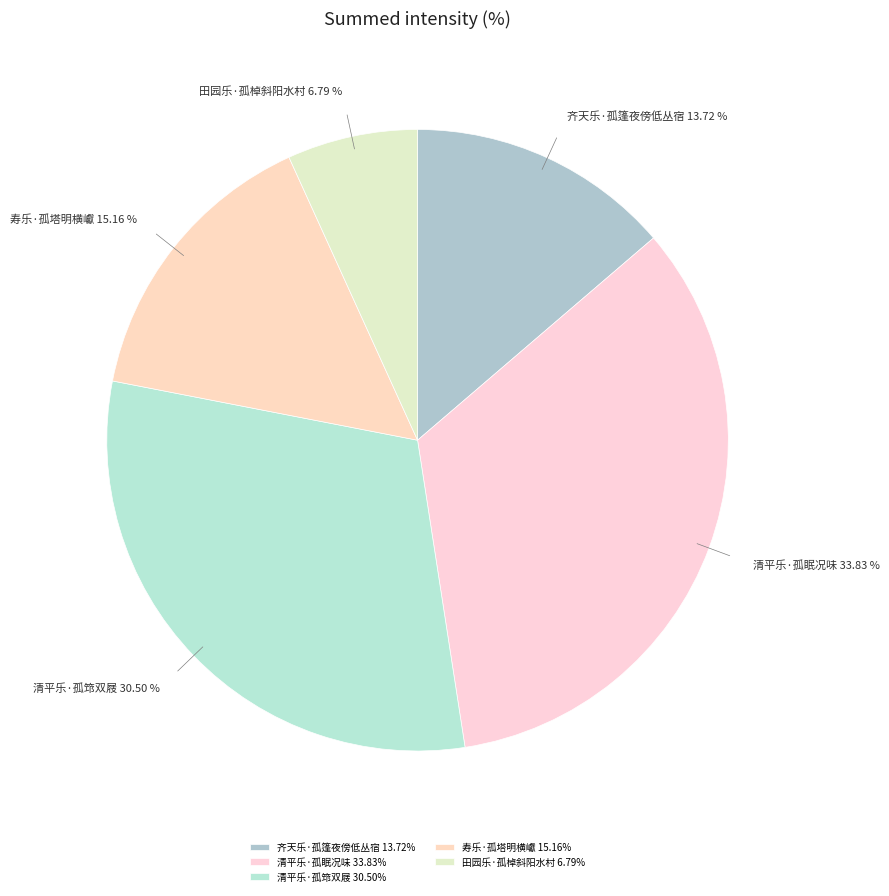

Between 清平乐·孤筇双屐 and 寿乐·孤塔明横巘, which is larger?

清平乐·孤筇双屐